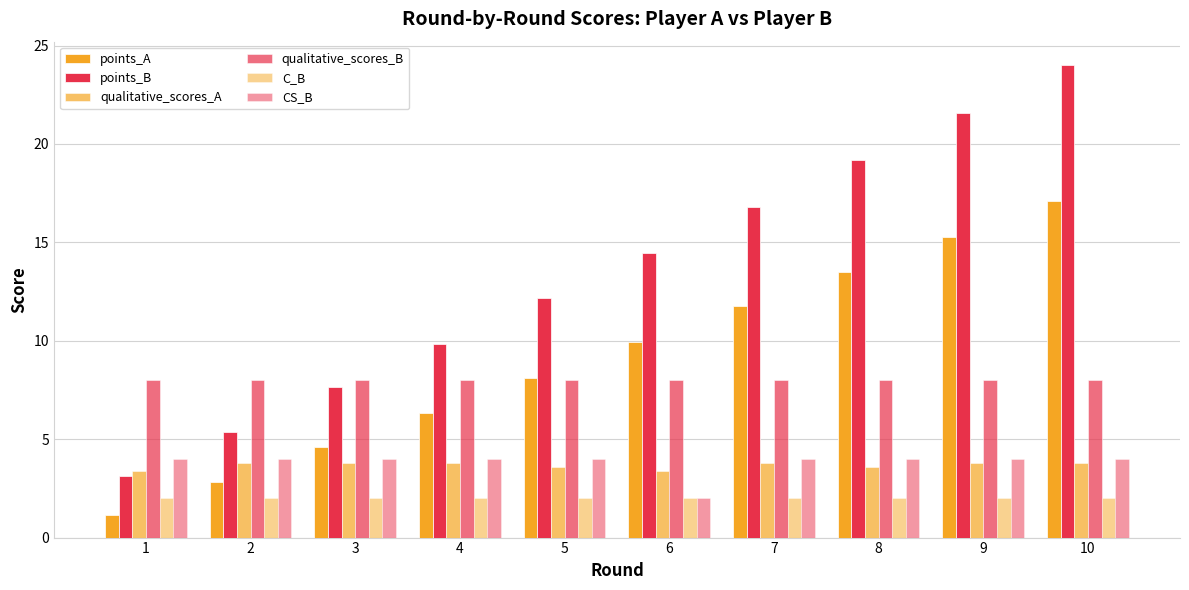

How many bars are there in each group?

6